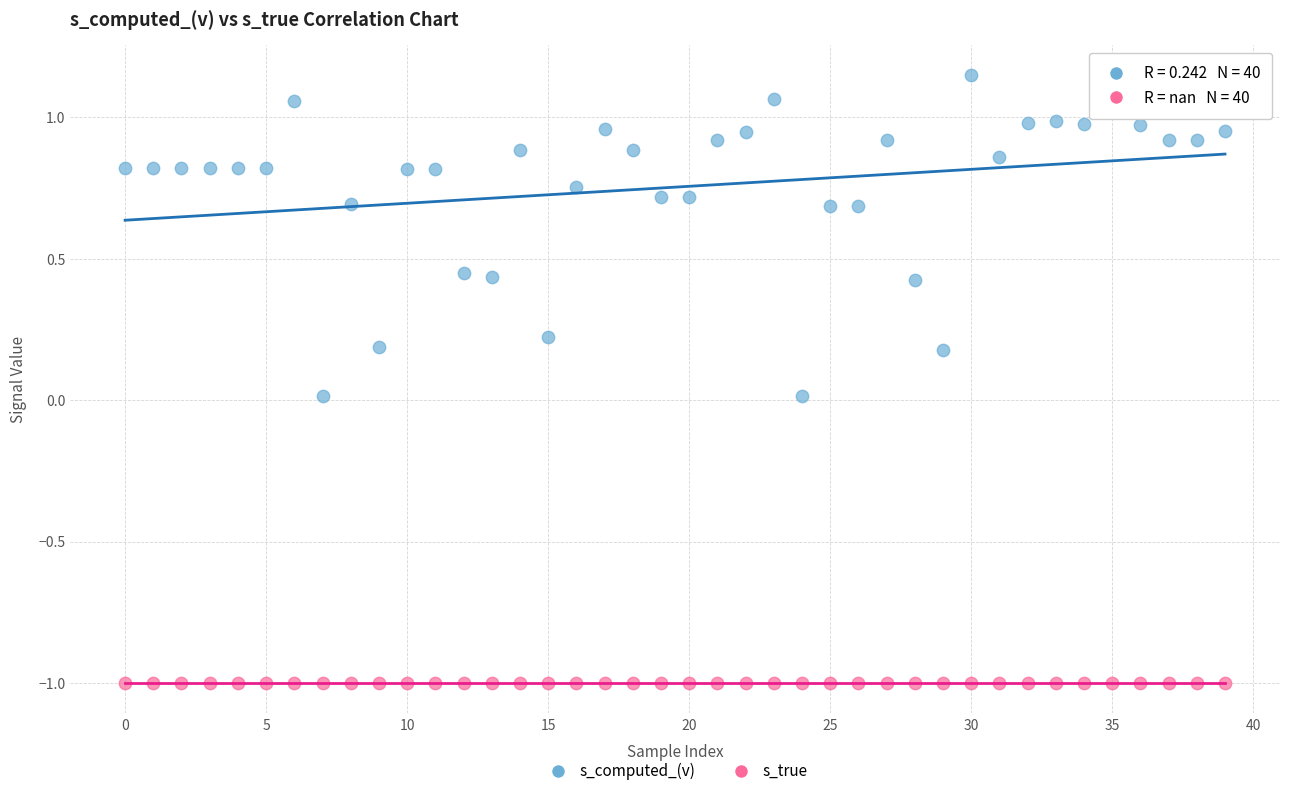

Which series contains the highest Y value?

s_computed_(v)